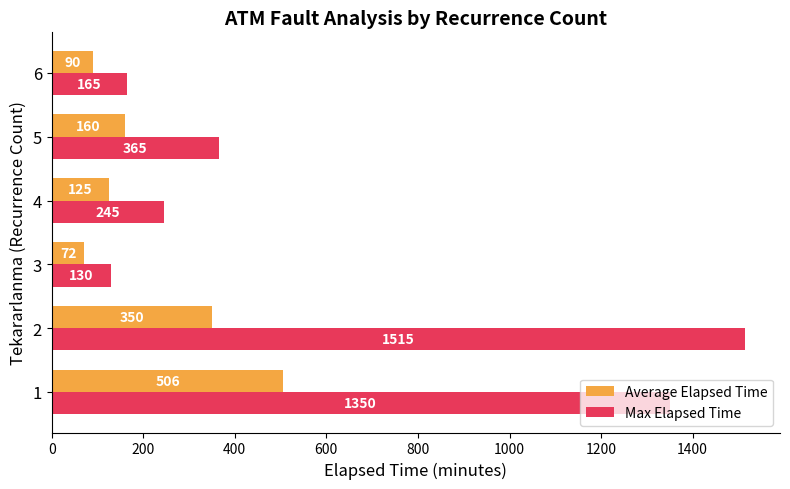

Which series has the widest spread of values?

Max Elapsed Time